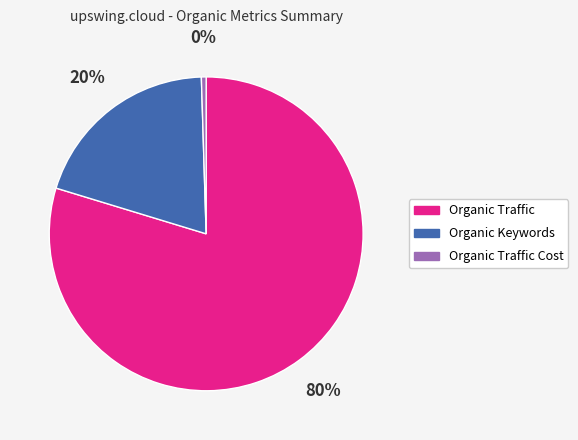

The Organic Keywords slice represents 20% of the pie. True or false?

True